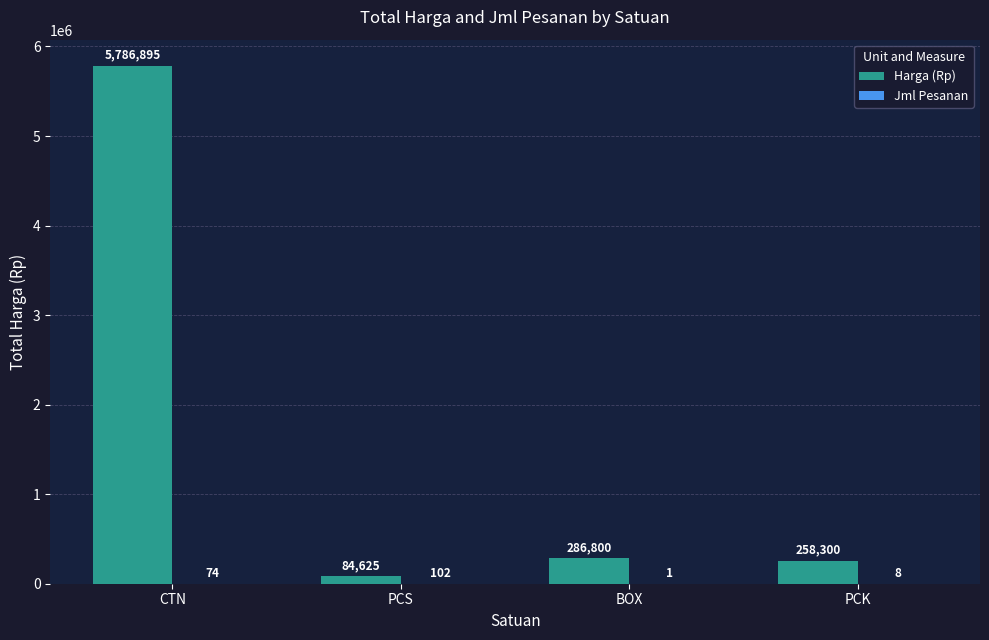

Which label corresponds to the largest value in the chart?

CTN